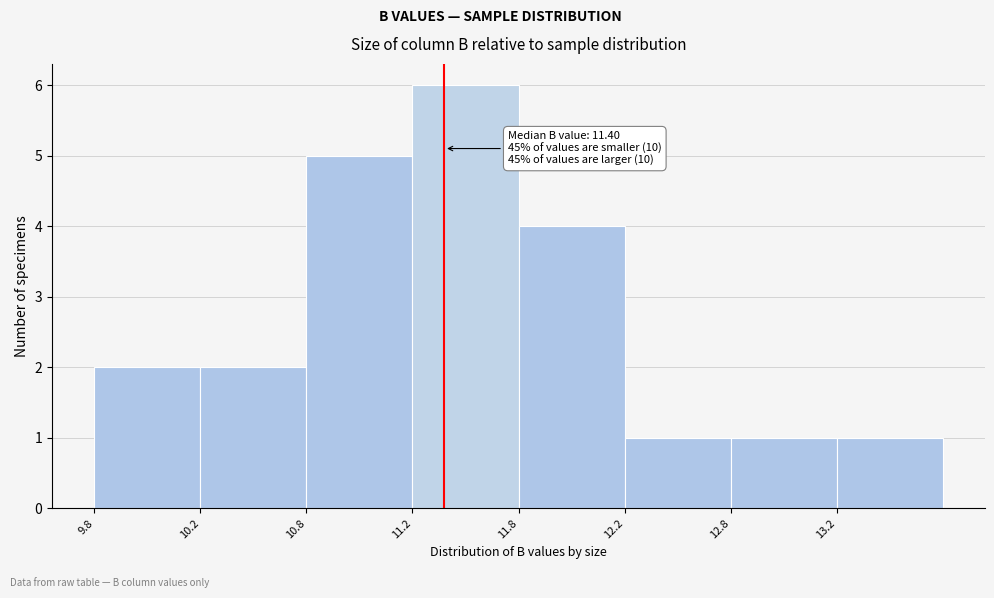

Reading left to right, list all the values displayed in this chart.

2	2	5	6	4	1	1	1